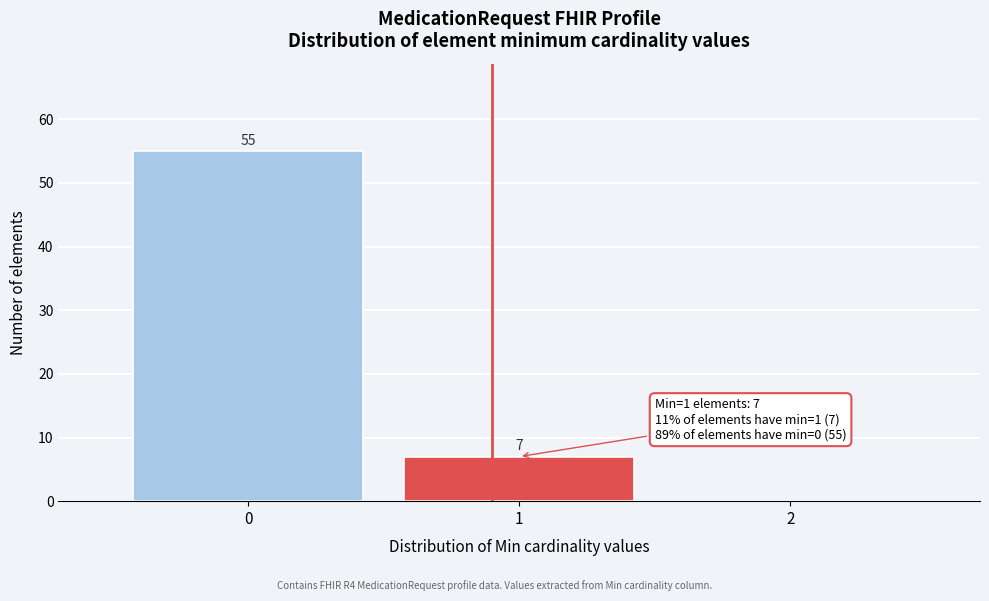

Over which range of the x-axis is the bar tallest?

-0.5 to 0.5